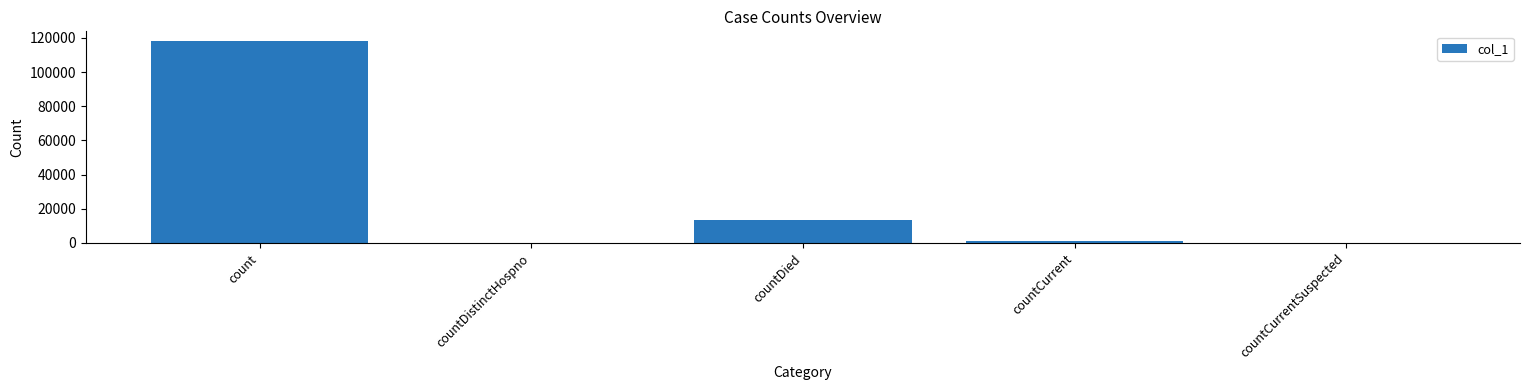

What is the sum of the values at countDied and count?

131520